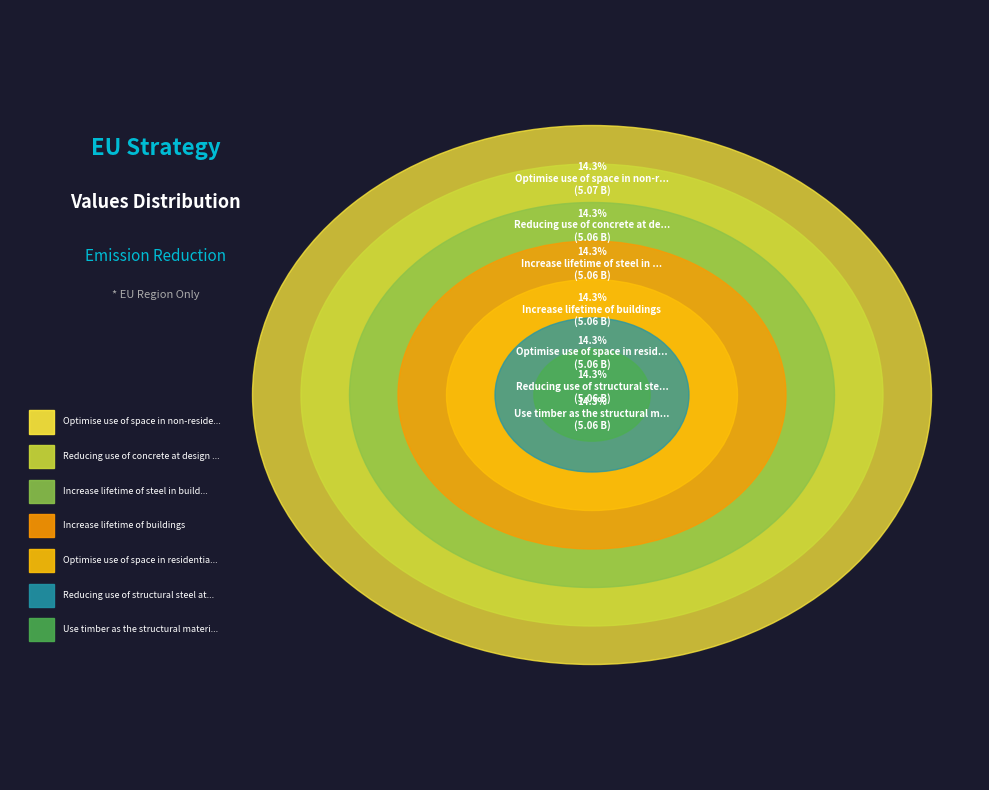

Does Optimise use of space in non-residential represent more than half of the total?

No